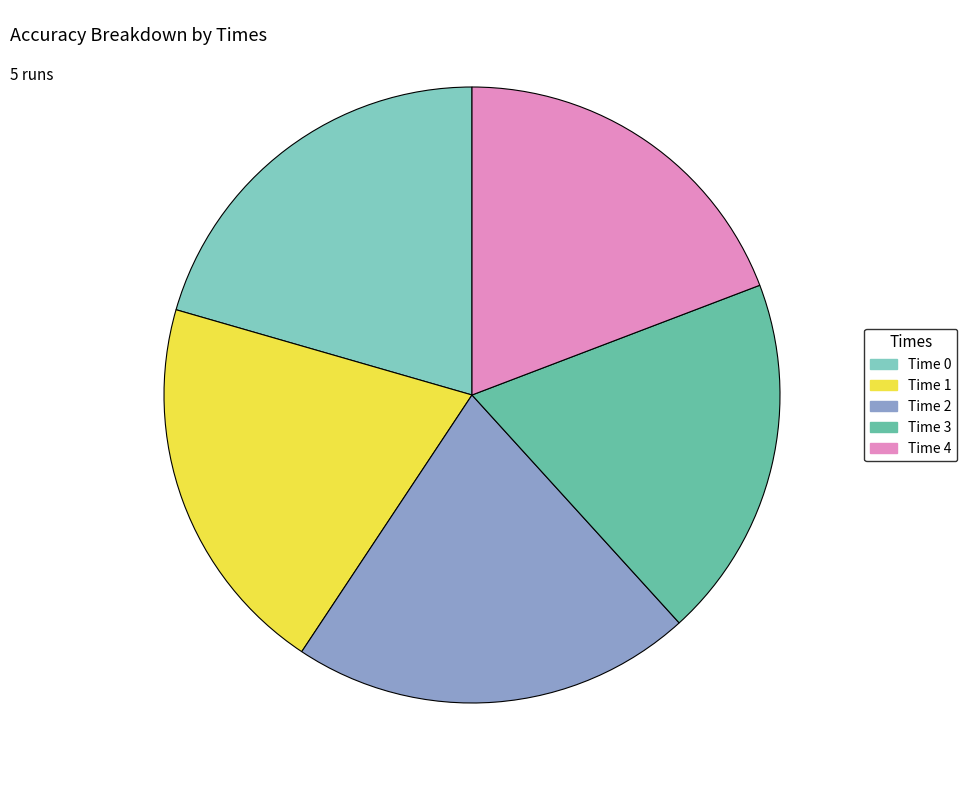

How many slices are in this pie chart?

5